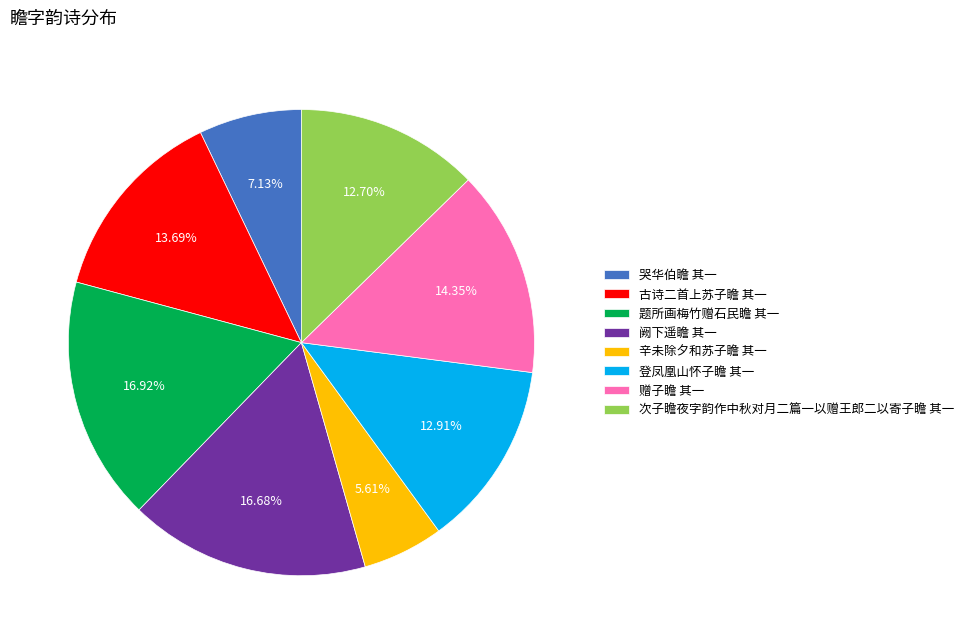

How many slices are in this pie chart?

8